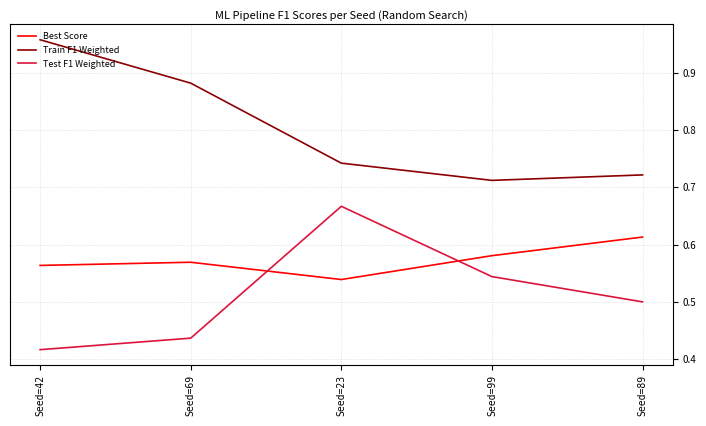

How many Best Score values are between 0 and 1?

5